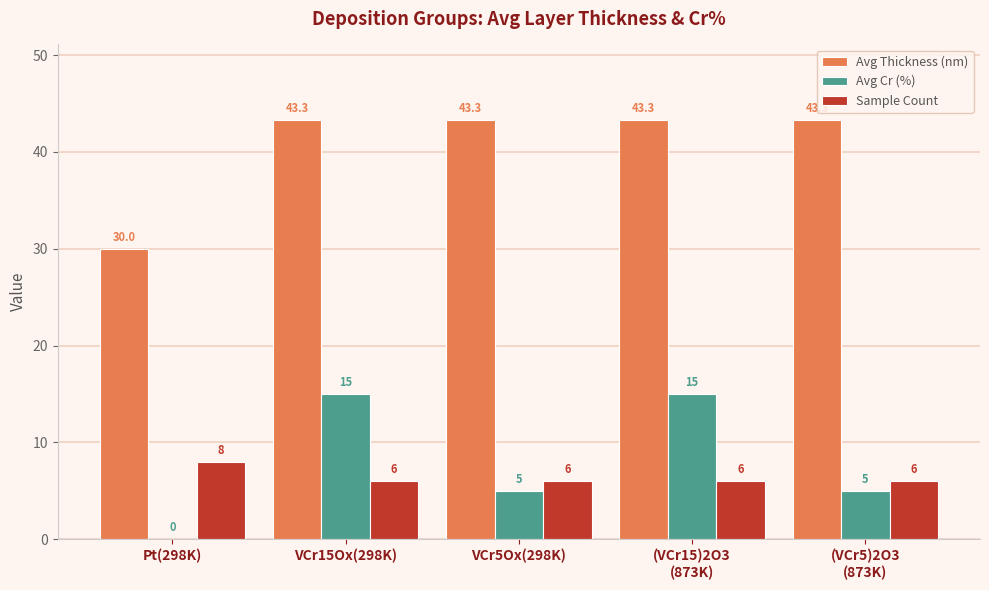

How many values in Avg Cr (%) are above zero?

4